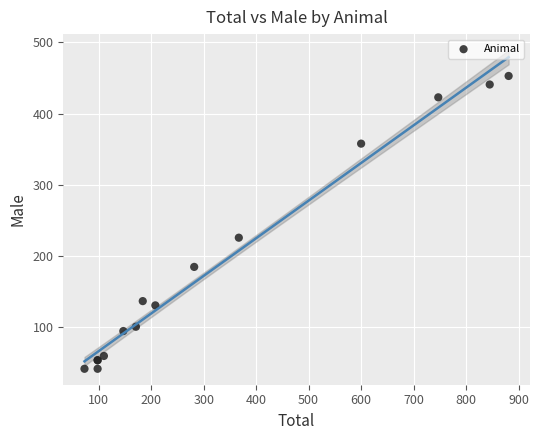

What Y value in the scatter plot is closest to 247?

226